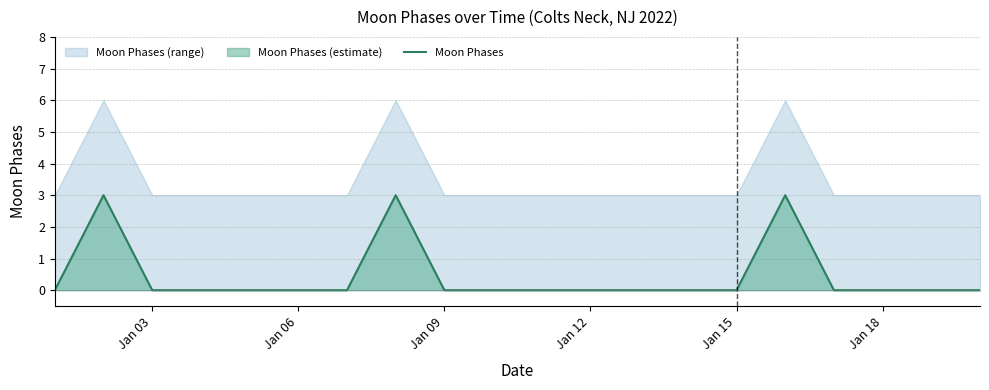

Count the number of categories in the chart.

20